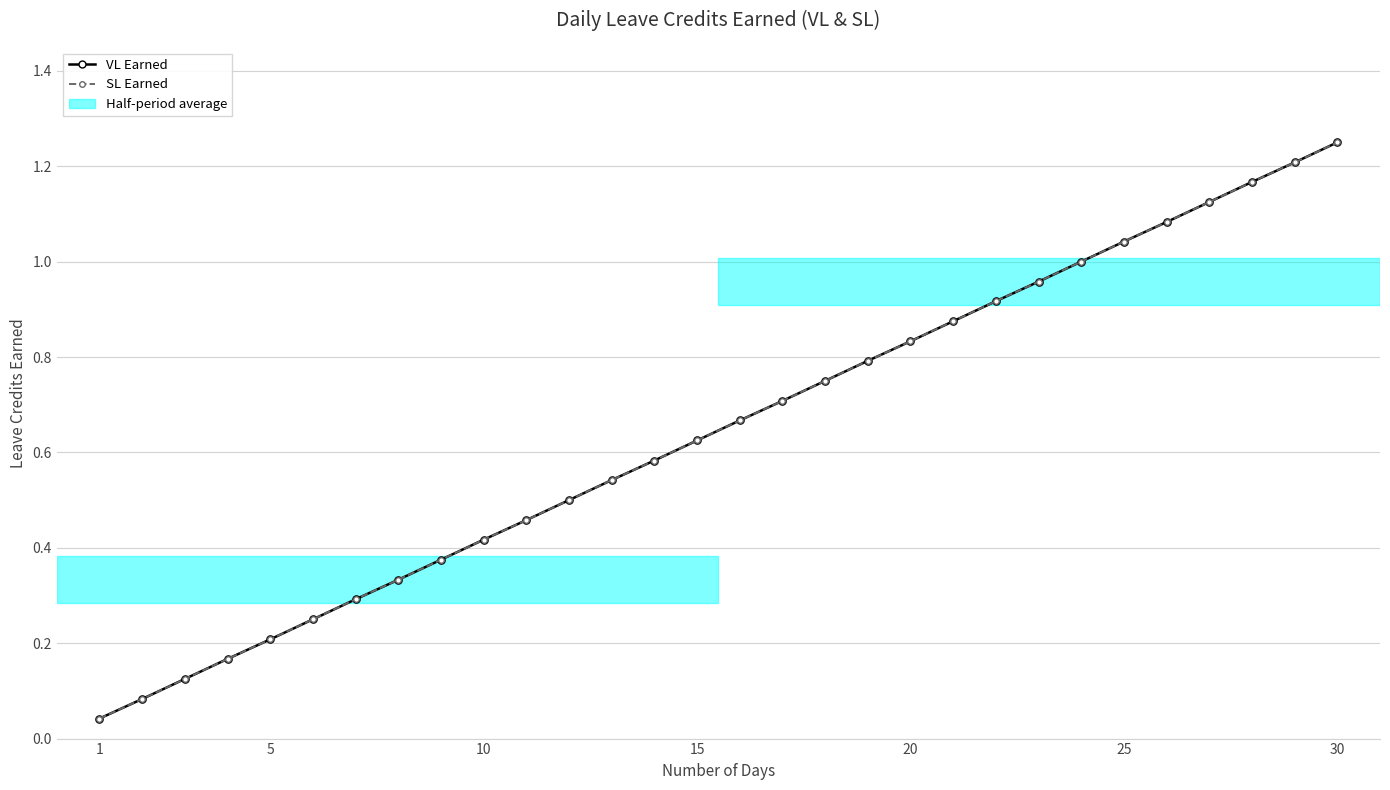

What is the value of the VL Earned point at the 20th from the left?

0.8